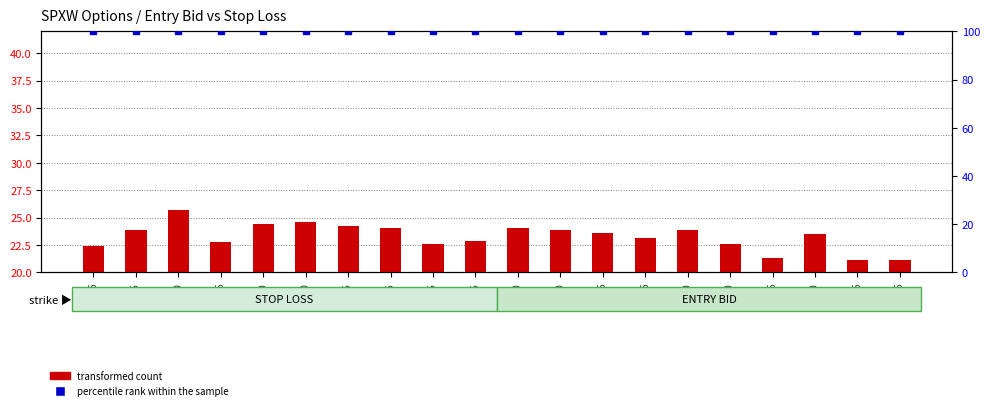

What is the greatest value displayed?

100.0